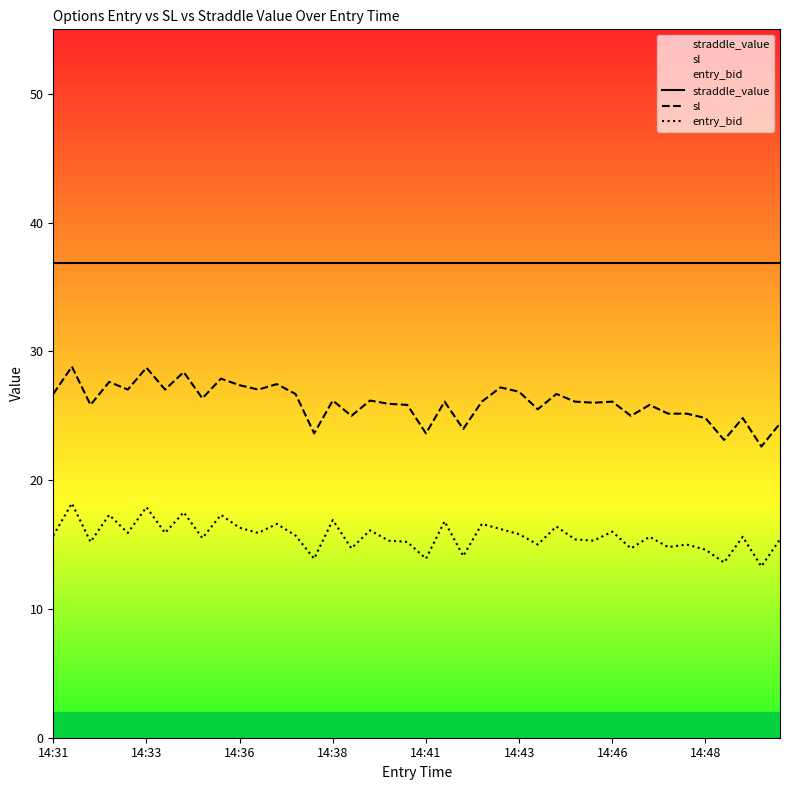

Which series has the largest total across all categories?

straddle_value